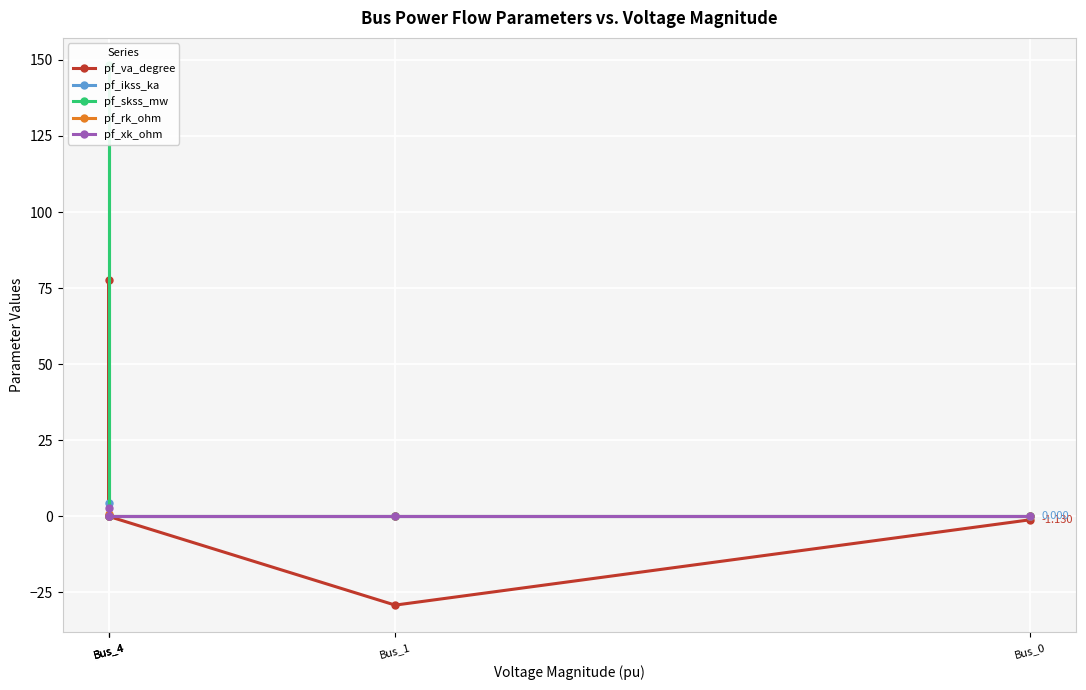

Count the number of categories in the chart.

5